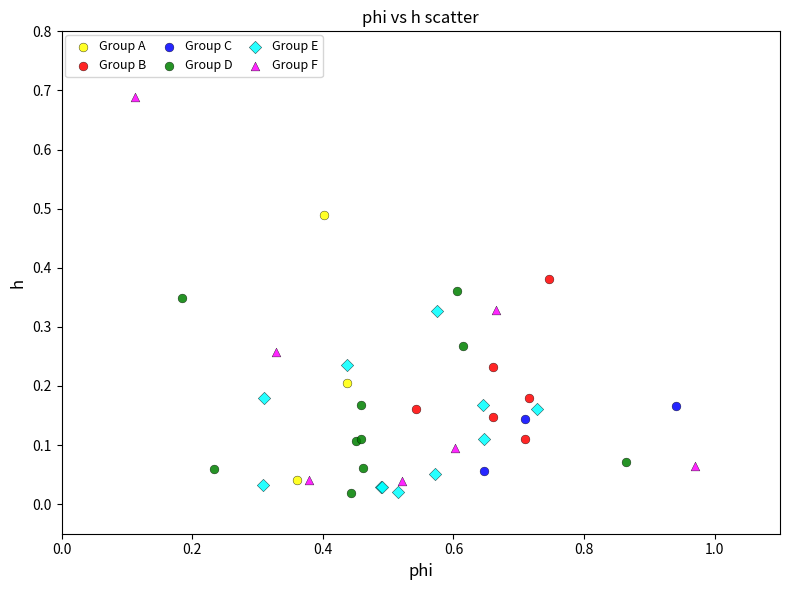

What are all the series names shown in the legend?

Group A, Group B, Group C, Group D, Group E, Group F